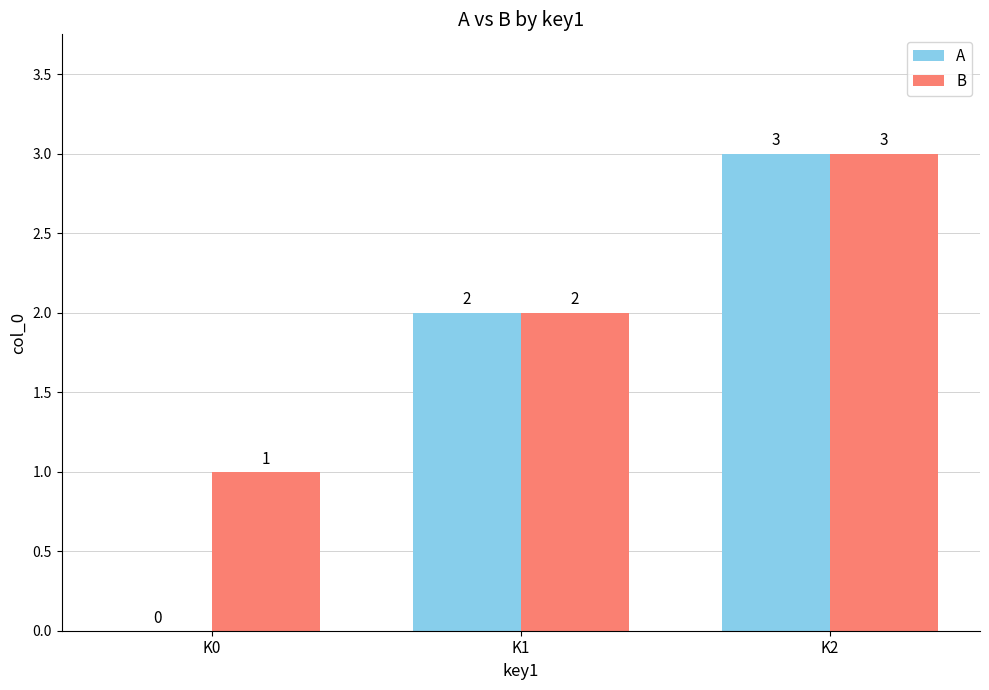

How many groups of bars are there?

3